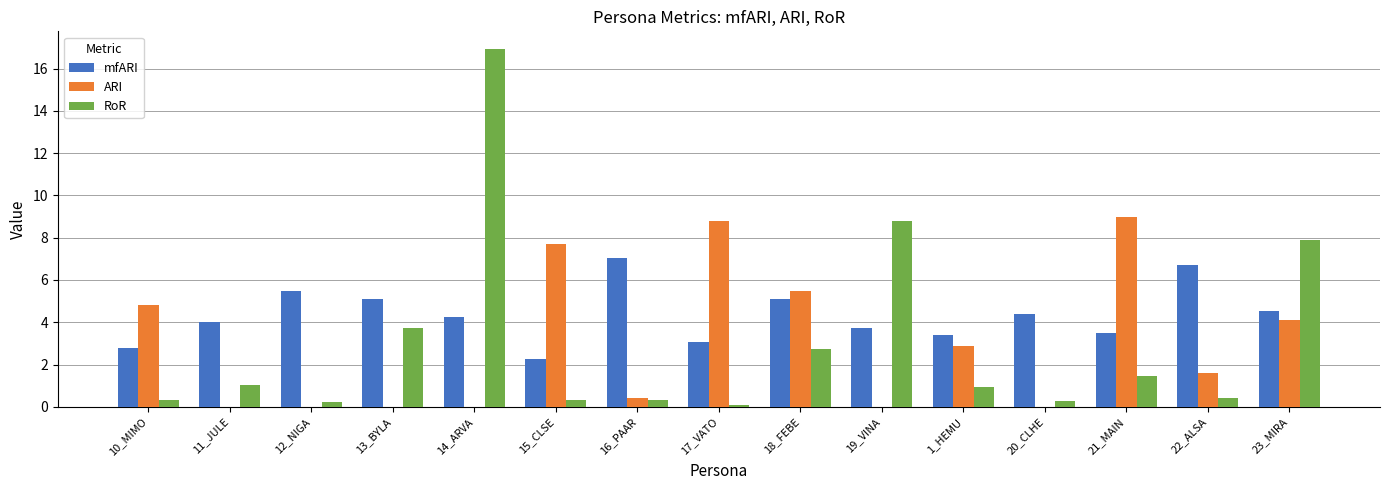

Which series has the widest spread of values?

RoR